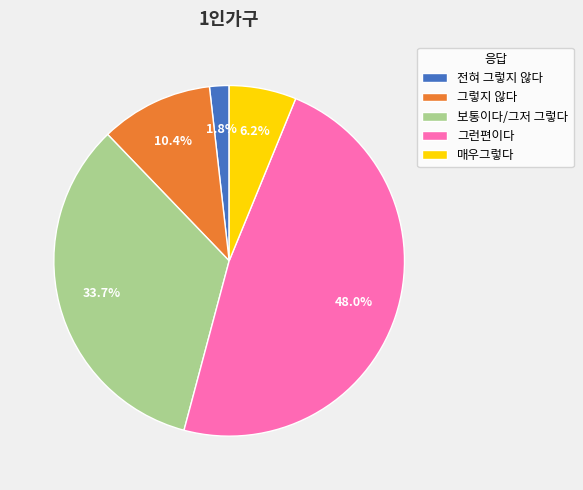

Which category has the smallest portion of the pie?

전혀 그렇지 않다